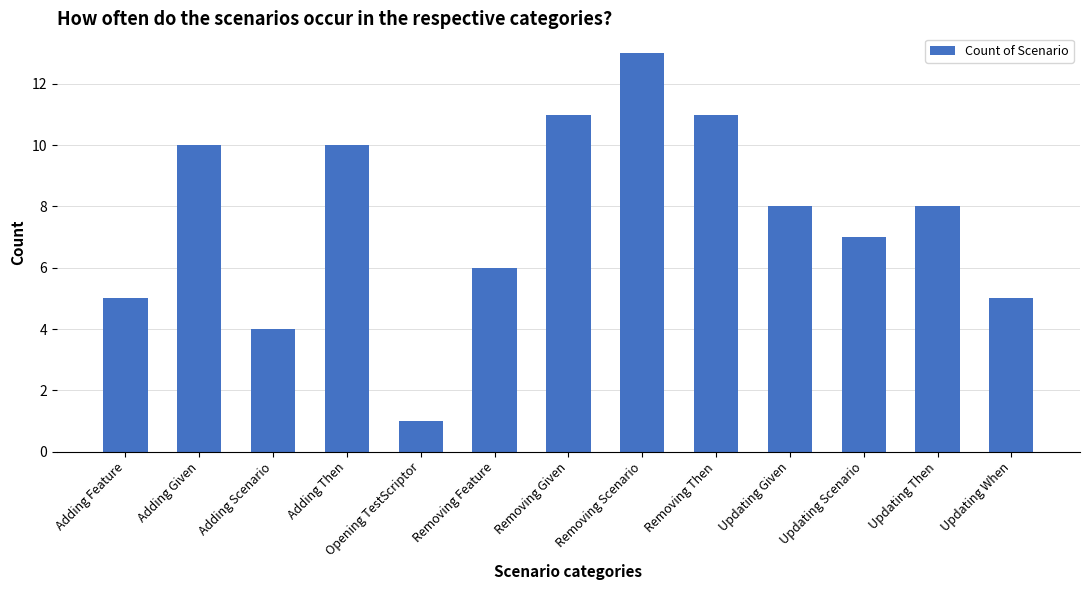

Where is the data nearest to the value 7?

Updating Scenario